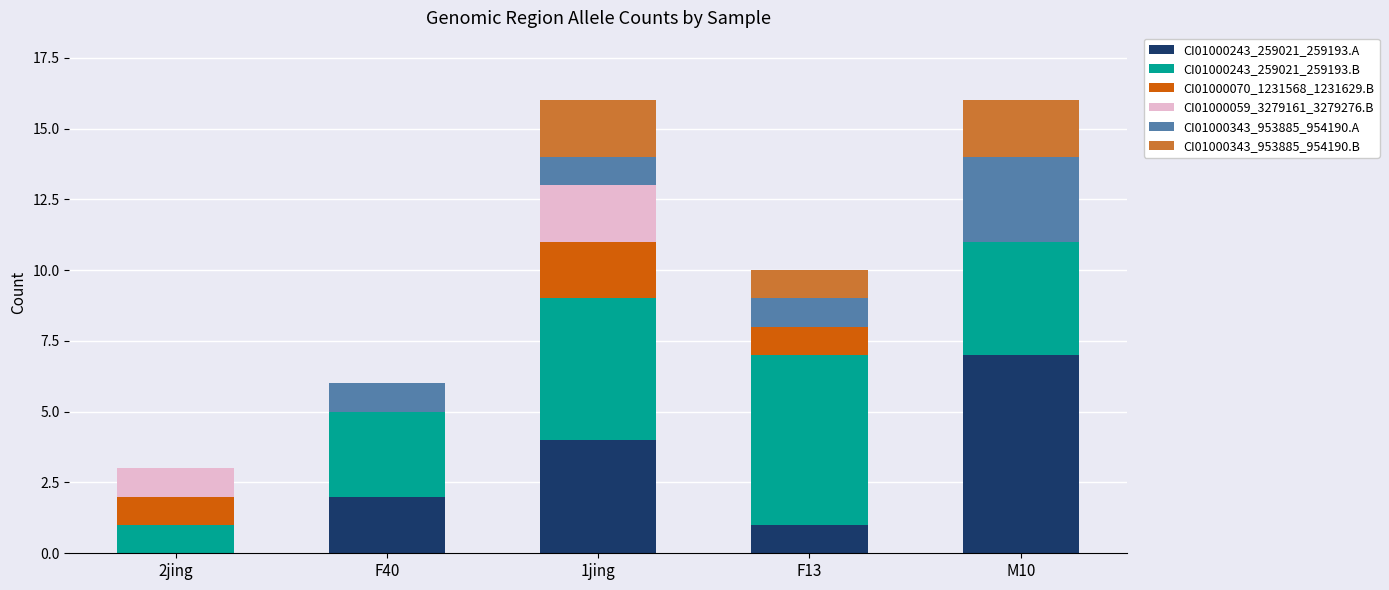

Are the bars horizontal?

No